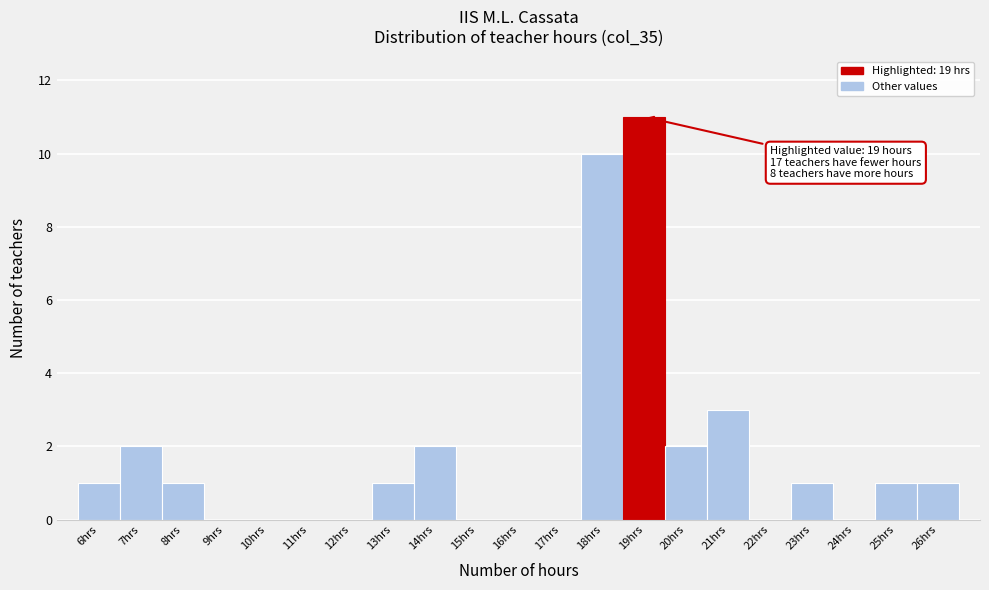

Which range on the x-axis has the tallest bar?

18.5 to 19.5